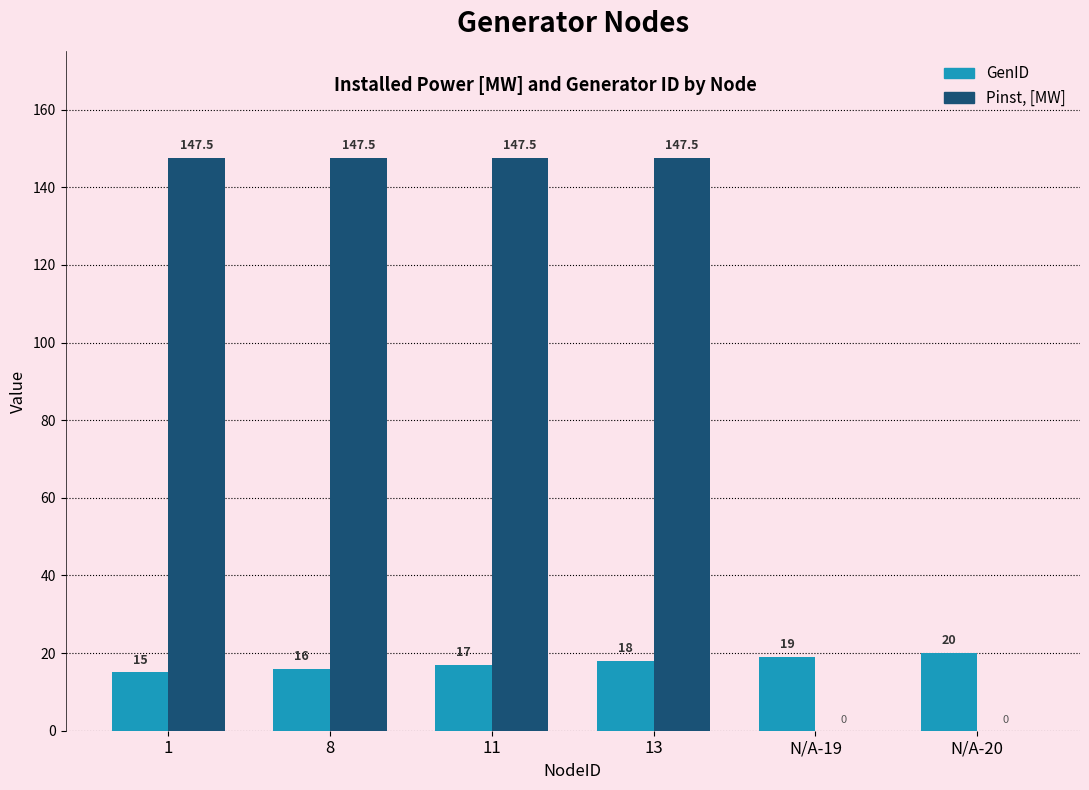

Which series has the largest range (max minus min)?

Pinst, [MW]